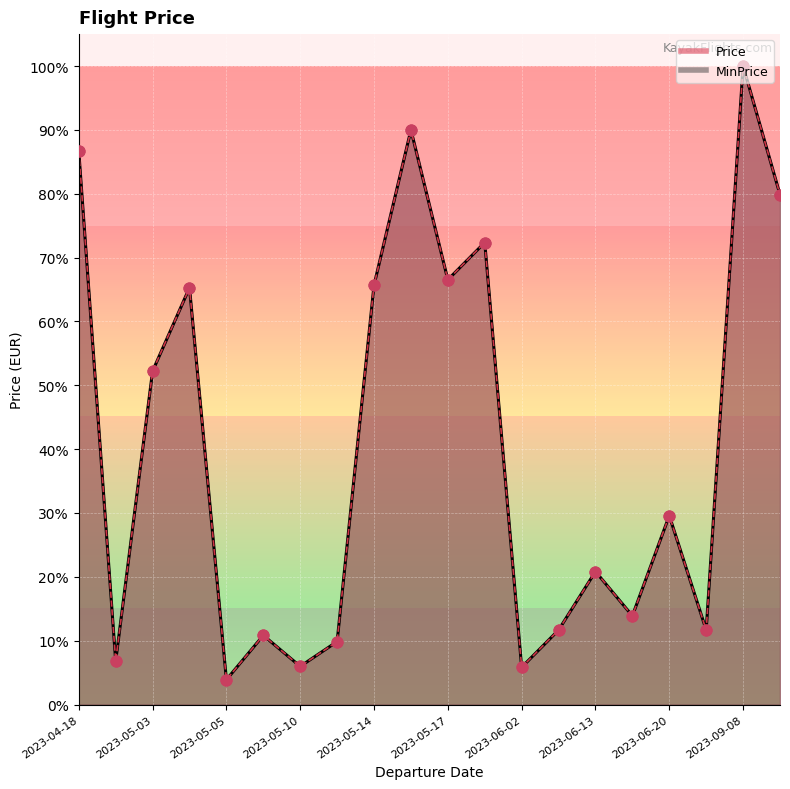

Which series reaches the minimum Y coordinate?

Price